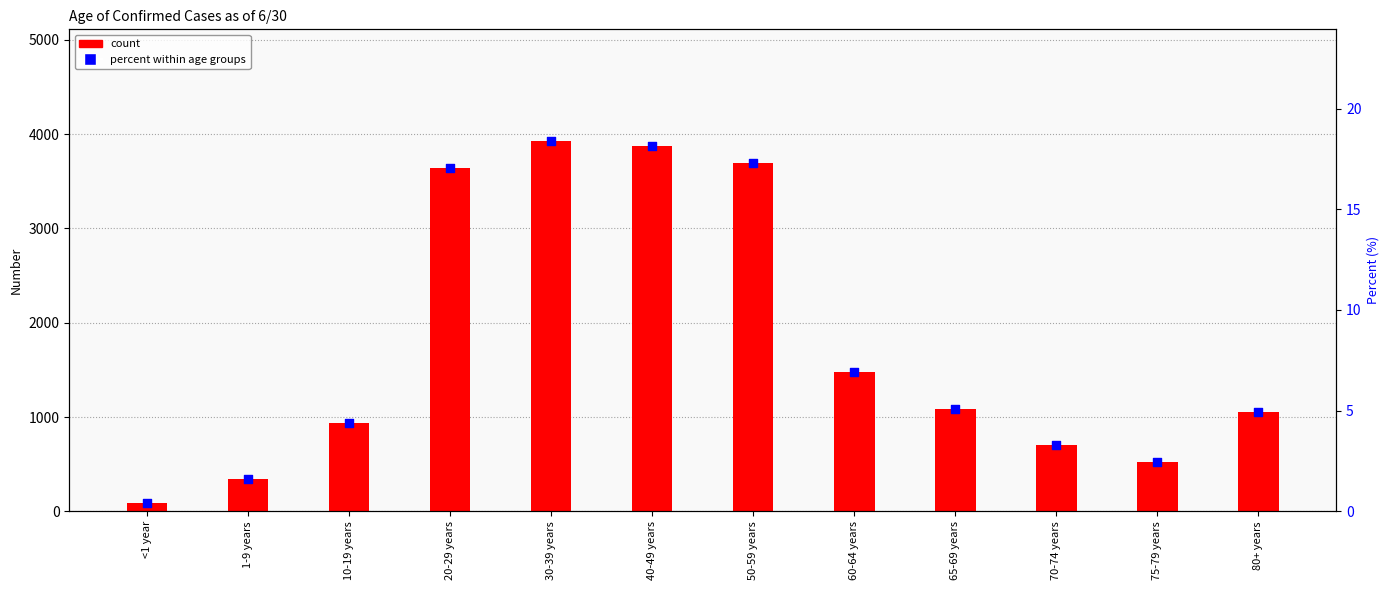

At which category is the sum across all series the highest?

30-39 years